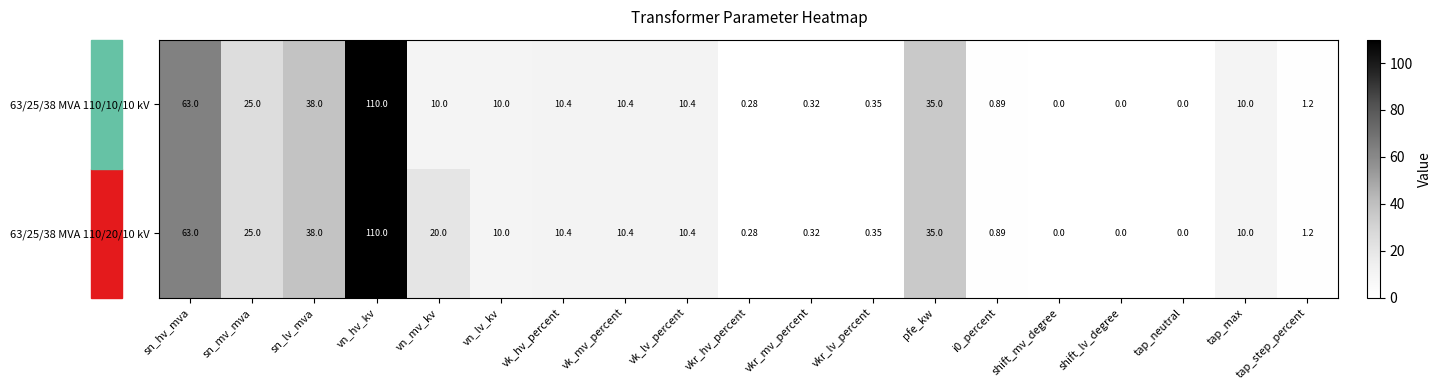

At which category is the sum across all series the highest?

vn_hv_kv